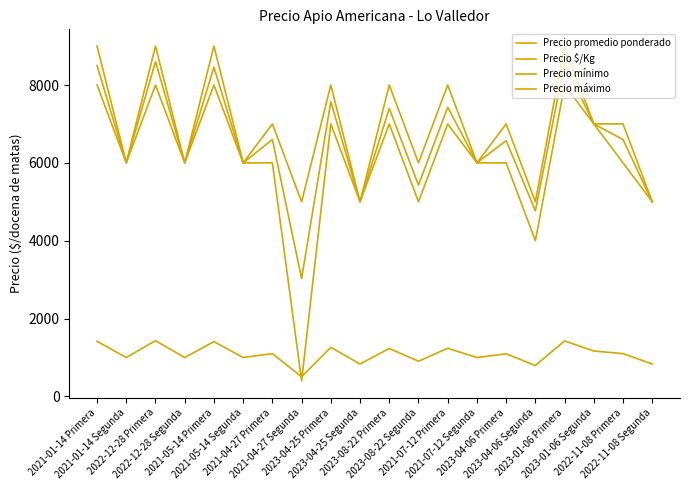

True or false: Precio promedio ponderado has a value of 7887 at 2023-04-06 Segunda.

False